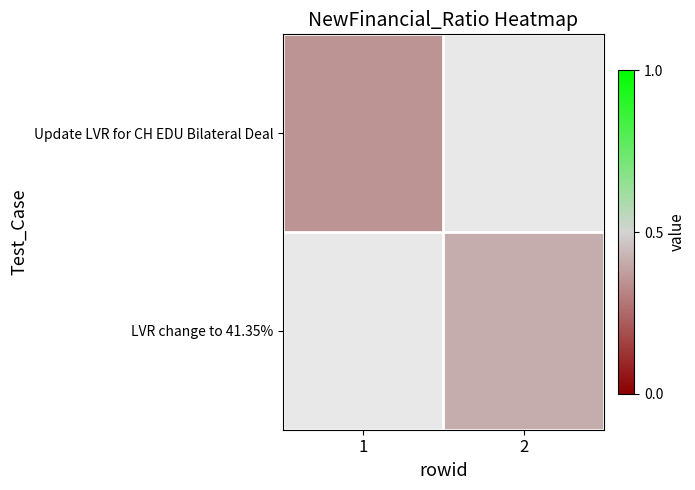

The value of row_1 at 2 is 0.4. True or false?

True